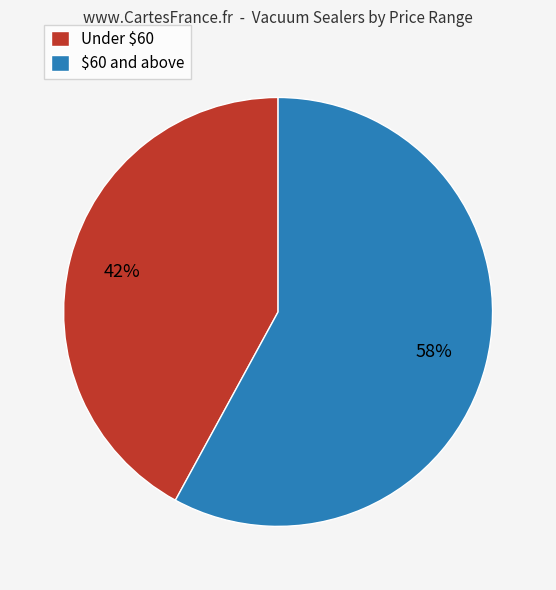

How many slices are in this pie chart?

2